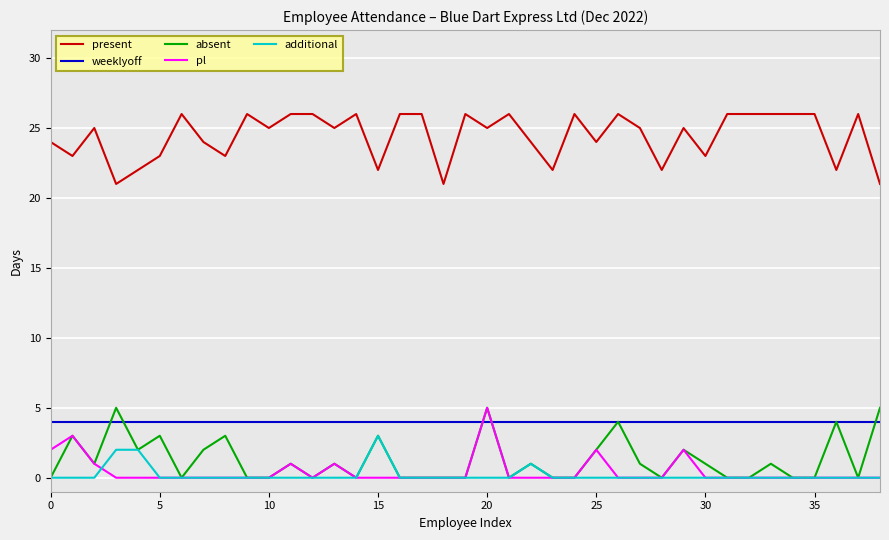

Which series has the largest total across all categories?

present